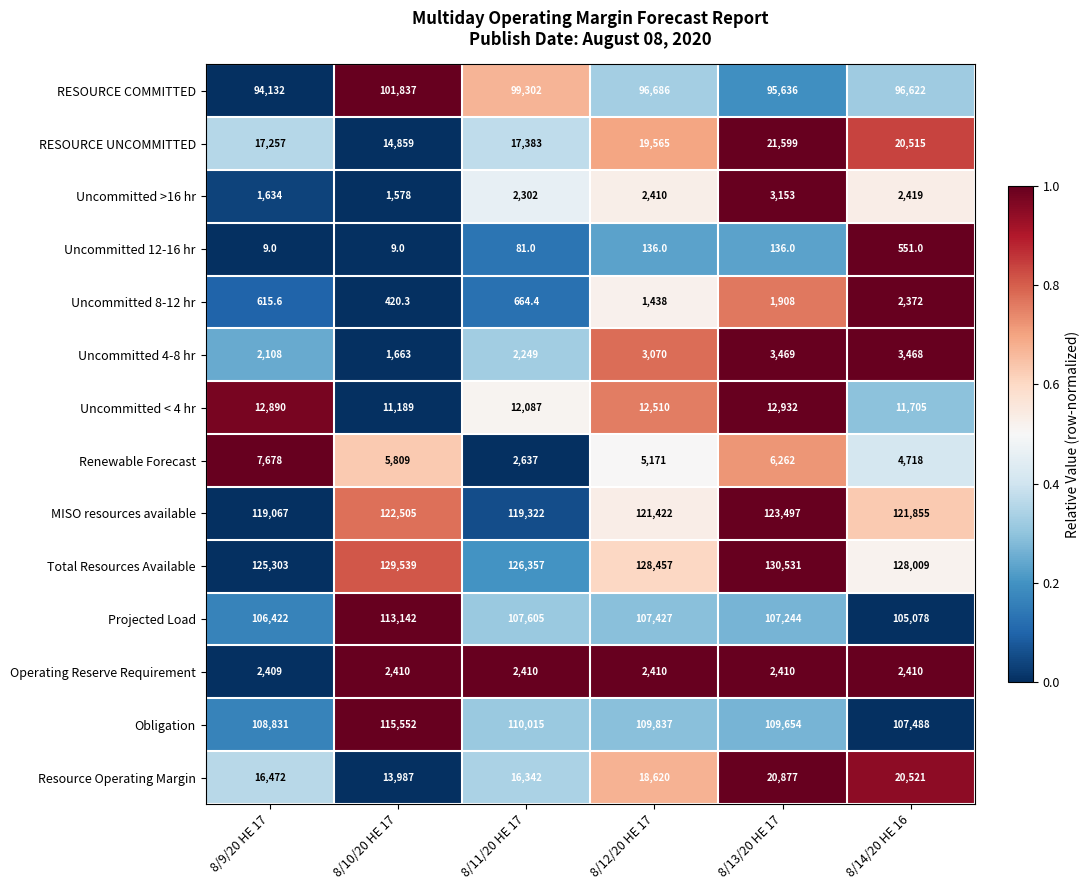

What is the difference between the maximum and second lowest values in the Uncommitted >16 hr series?

1519.0